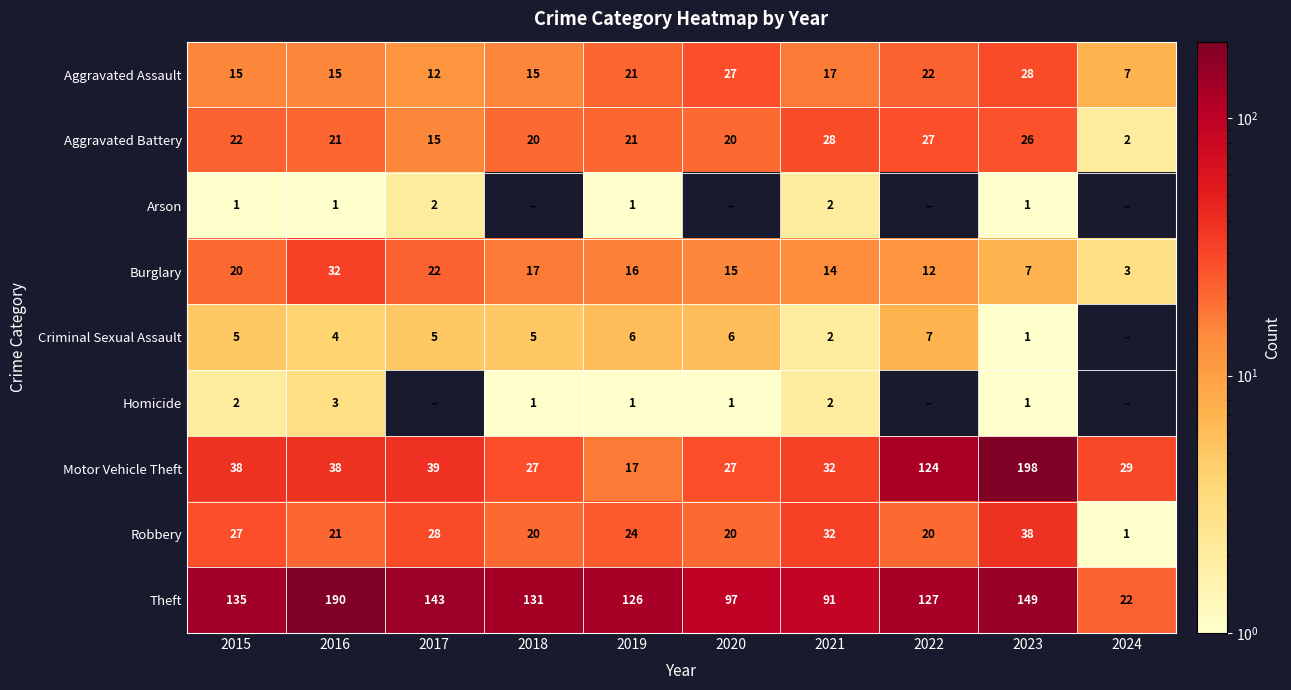

Which series changed the most between 2016 and 2019?

Theft